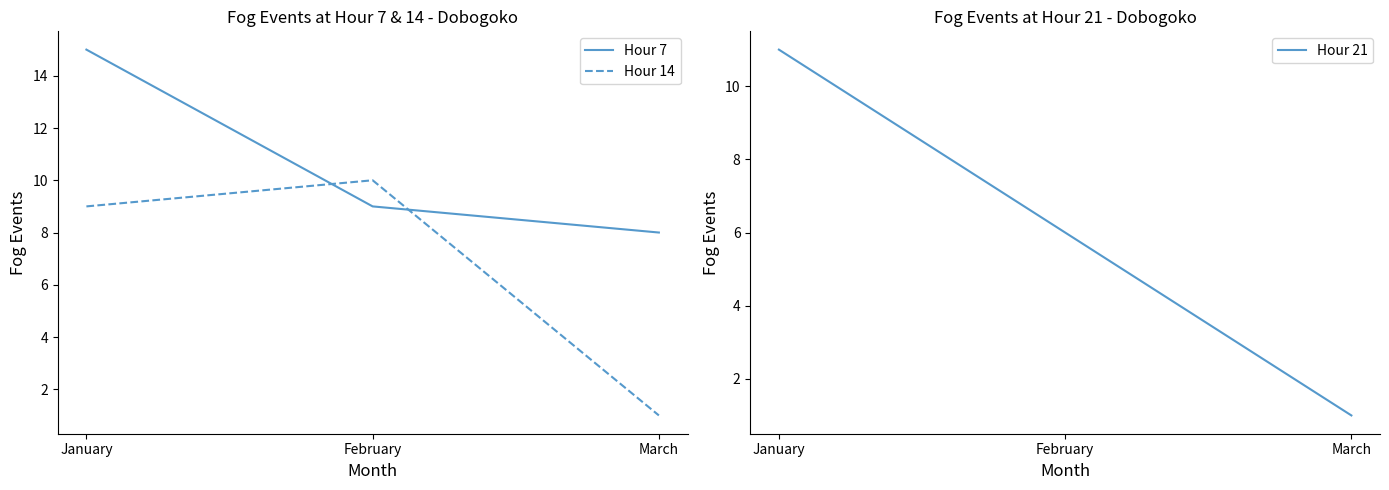

Reading right to left, what are all the values shown in this chart?

Hour 7: 8	9	15
Hour 14: 1	10	9
Hour 21: 1	6	11